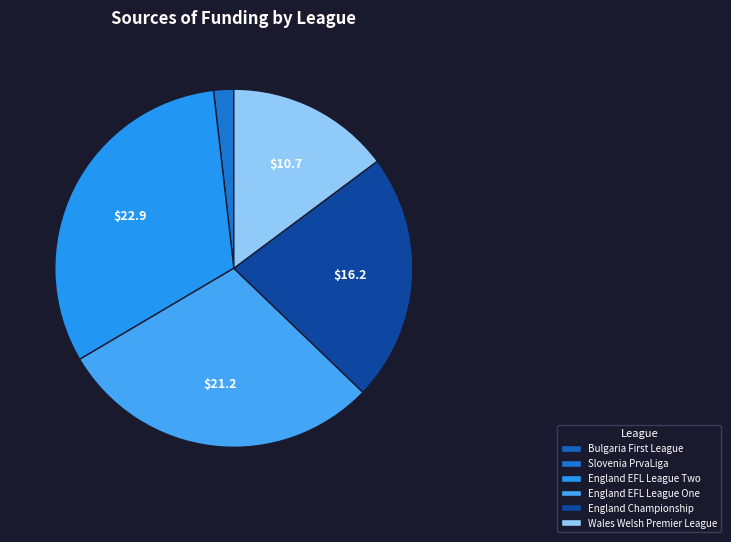

To the nearest percent, what percentage of the pie is Slovenia PrvaLiga?

4%